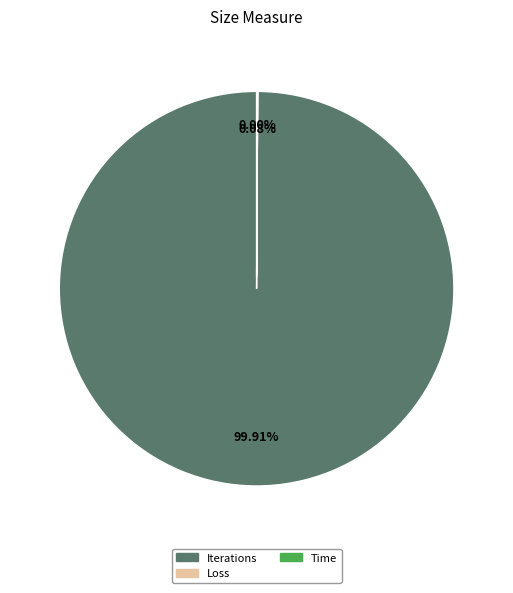

What is the smallest slice in the pie chart?

Loss